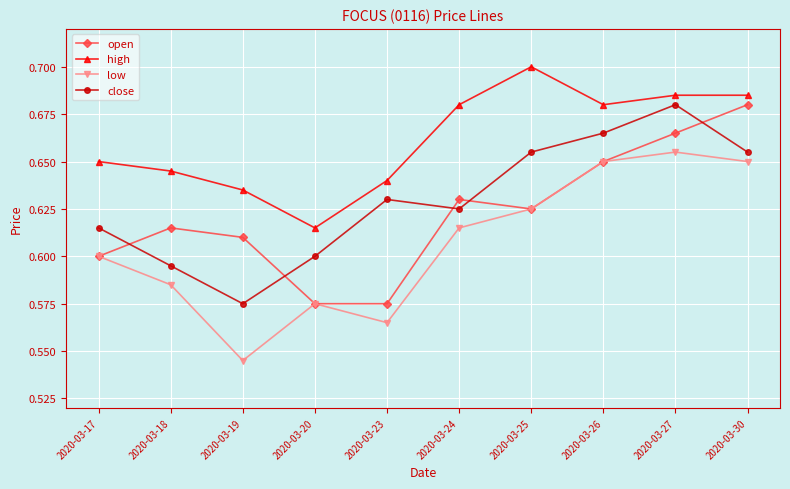

How many data points does each series have?

10